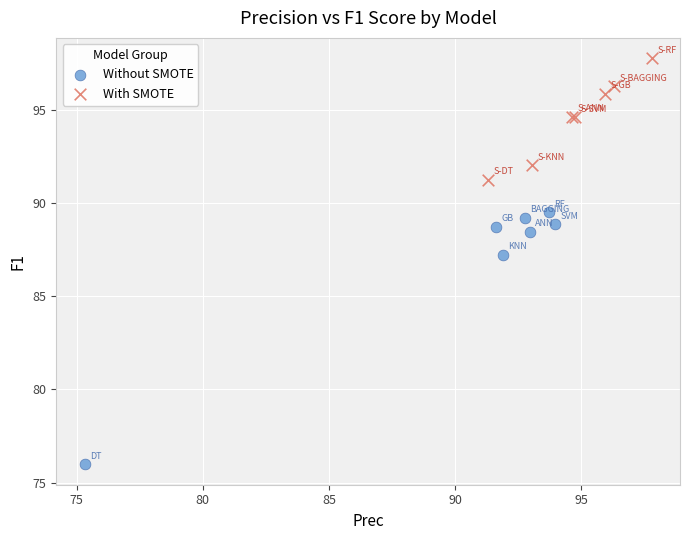

What are all the series names shown in the legend?

Without SMOTE, With SMOTE